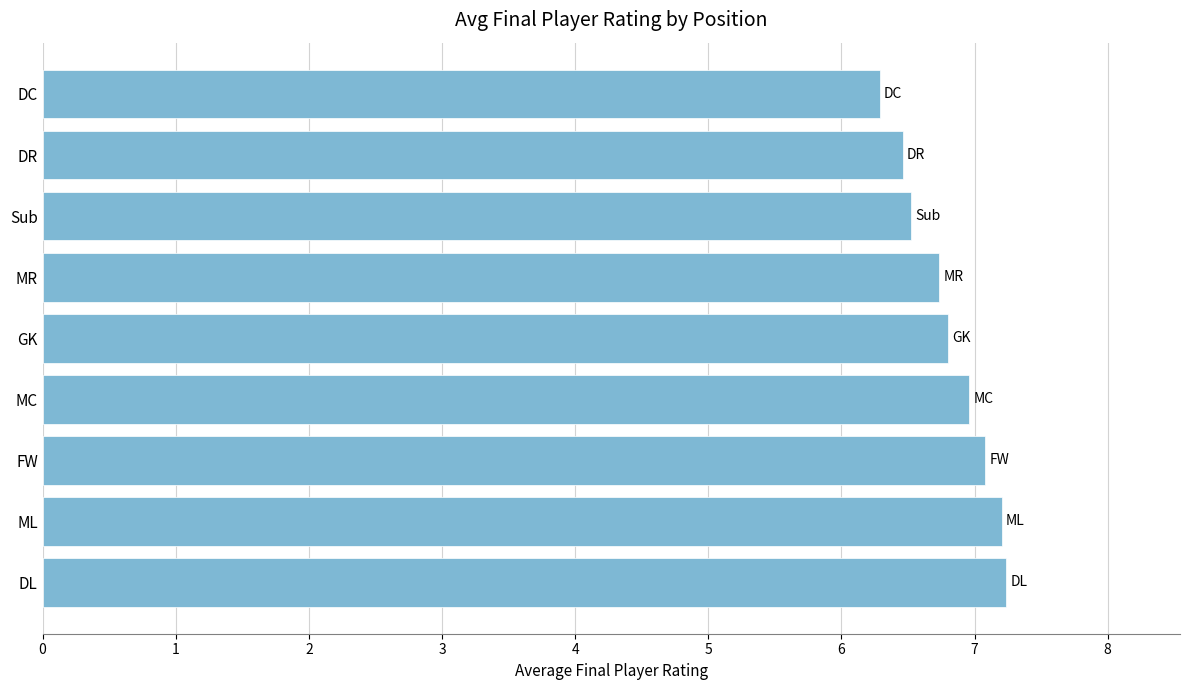

What is the approximate value at DR?

6.5